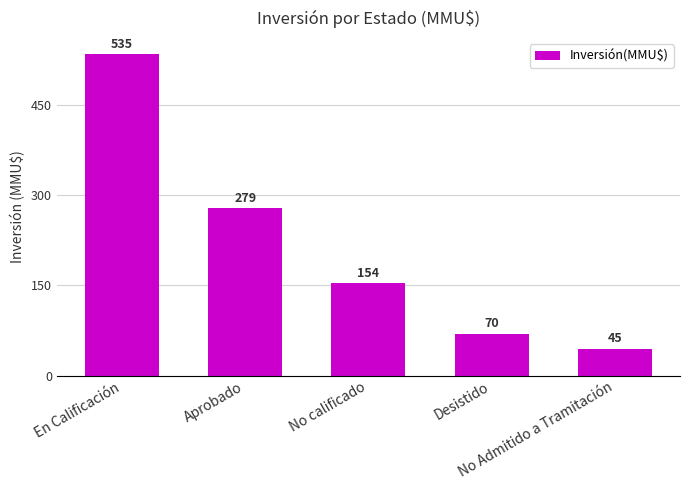

Which has a higher value, Aprobado or No calificado?

Aprobado